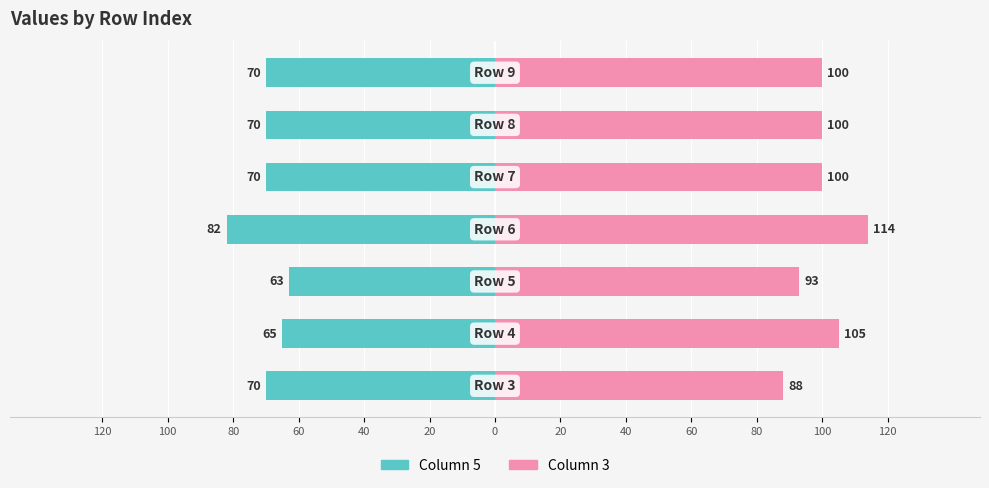

What is the spread (max minus min) of values at 80?

156